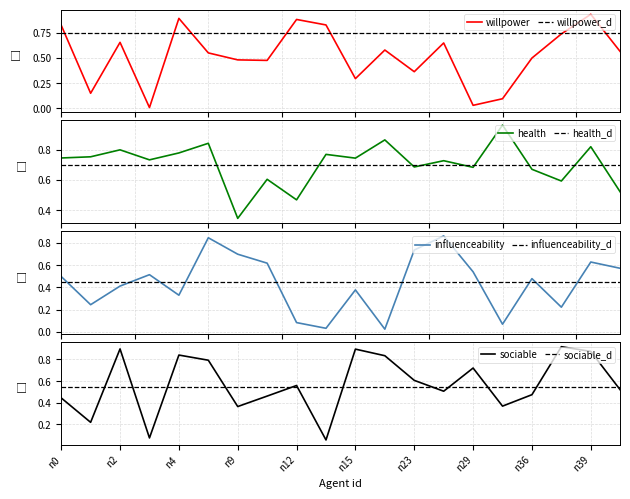

After their last crossing, which series has the higher values: willpower or sociable?

willpower